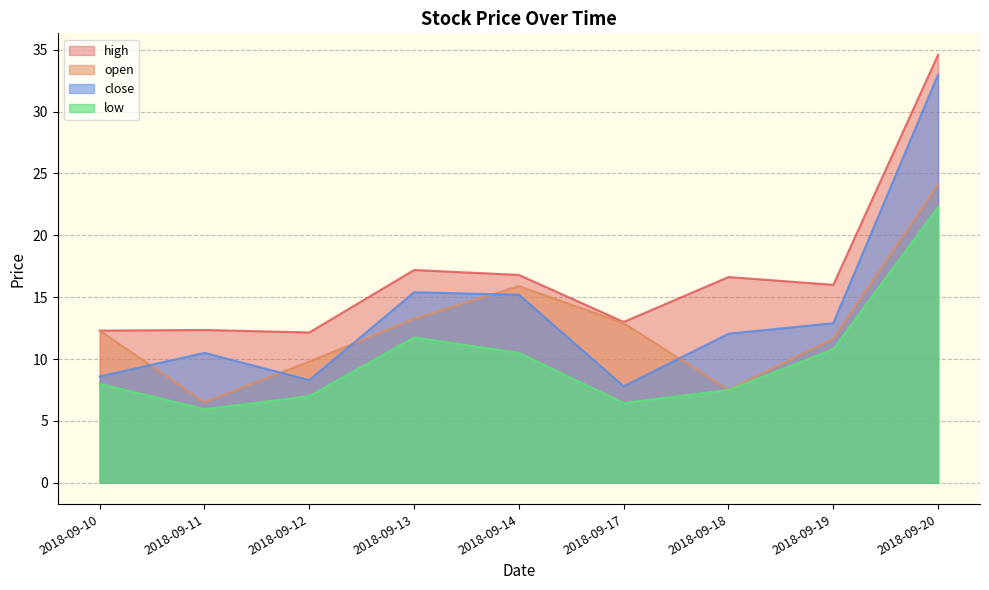

What is the average value of the close series?

13.8